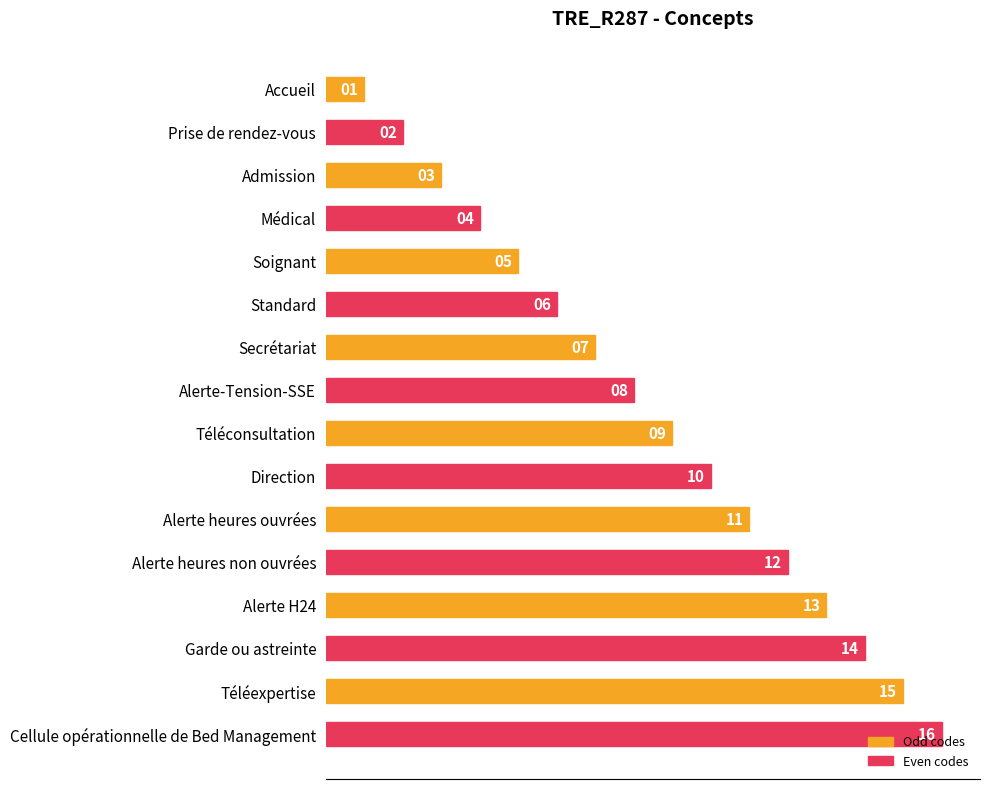

At which label is the value closest to 8?

Alerte-Tension-SSE